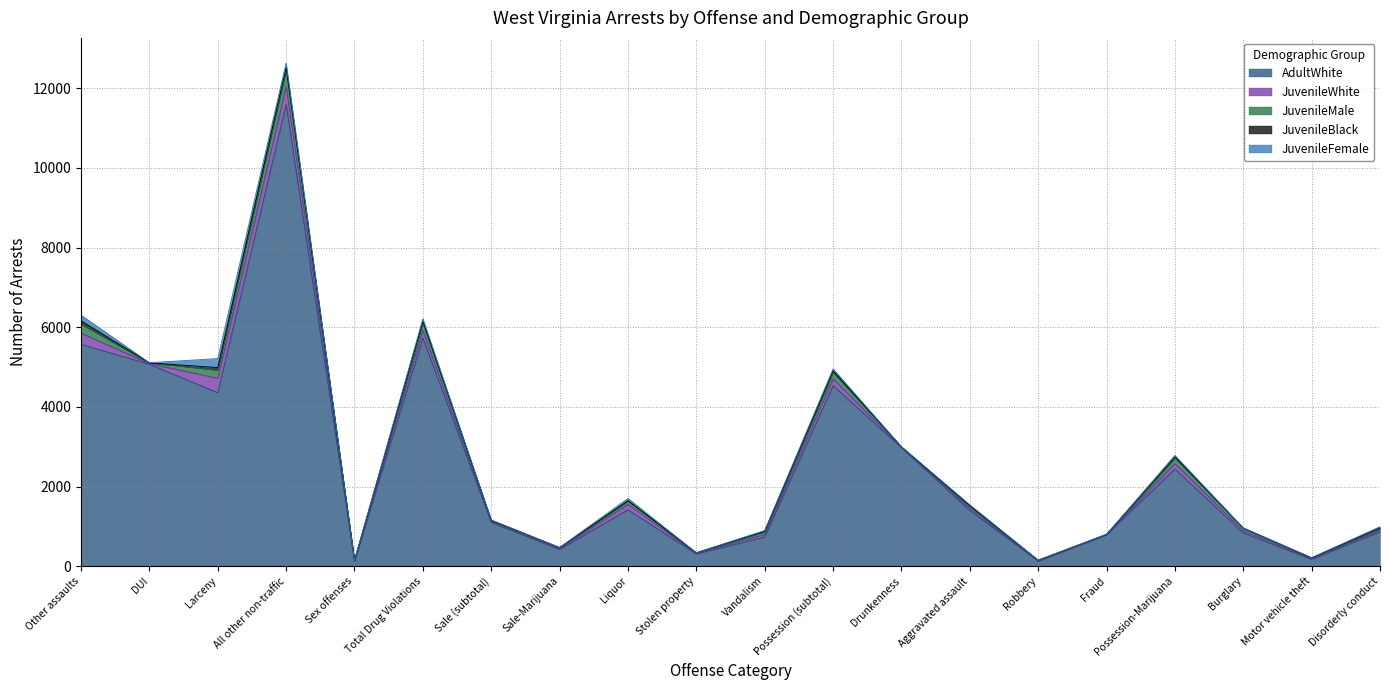

At which category does JuvenileFemale reach its first local valley?

DUI